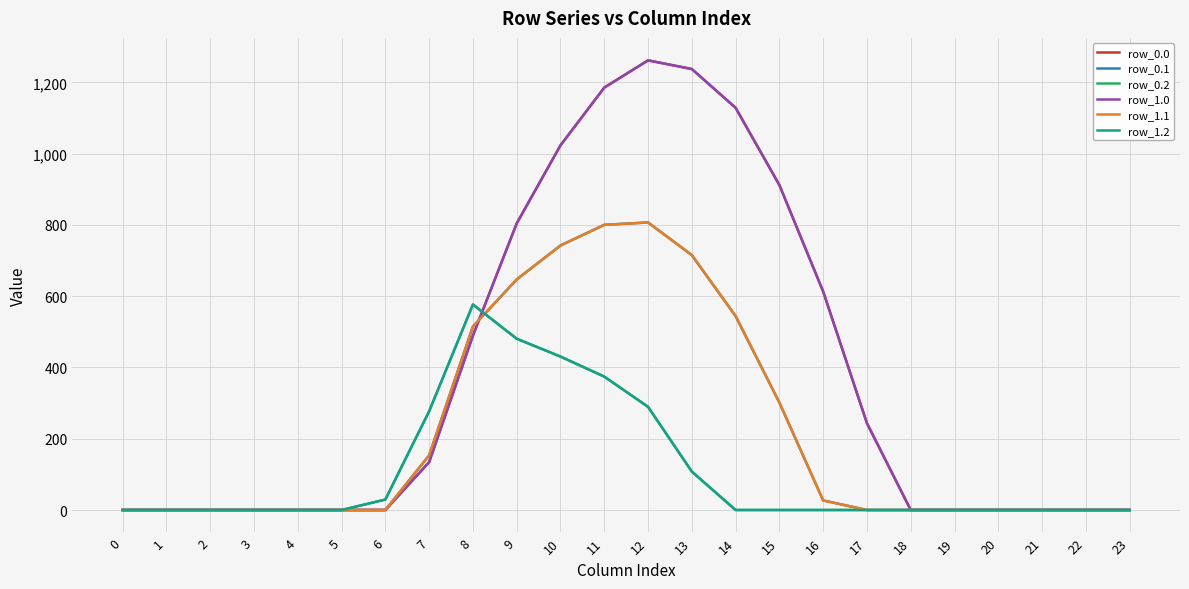

True or false: row_1.0 has more than 1 interior local peaks.

False